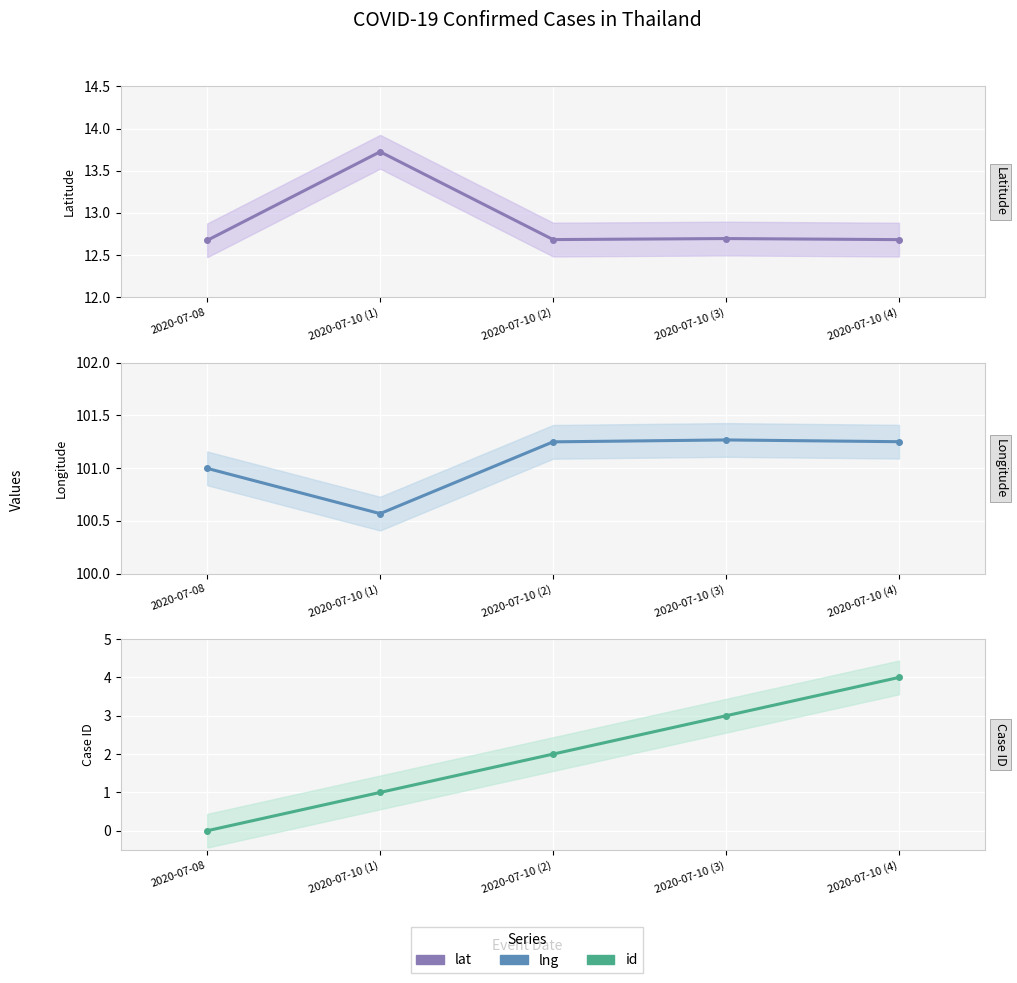

Between 2020-07-10 (1) and 2020-07-10 (4), which series saw the biggest shift?

id